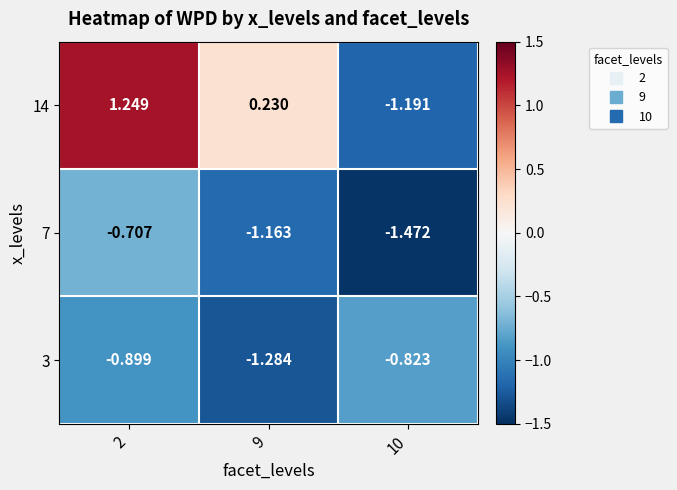

Is the value of 7 at 2 greater than the value of 14 at 9?

No